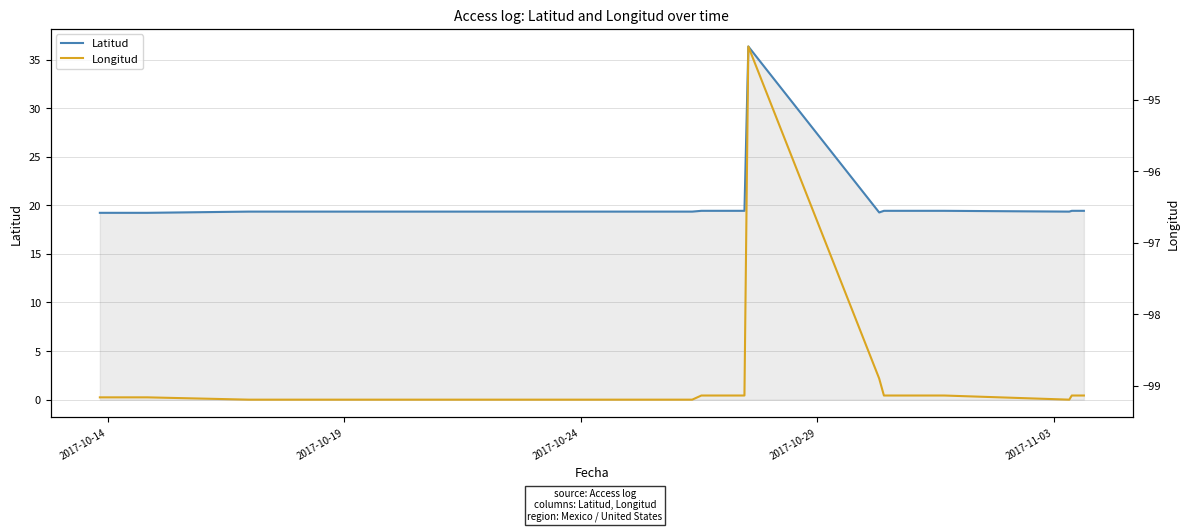

What is the lowest value of the Latitud series?

19.2